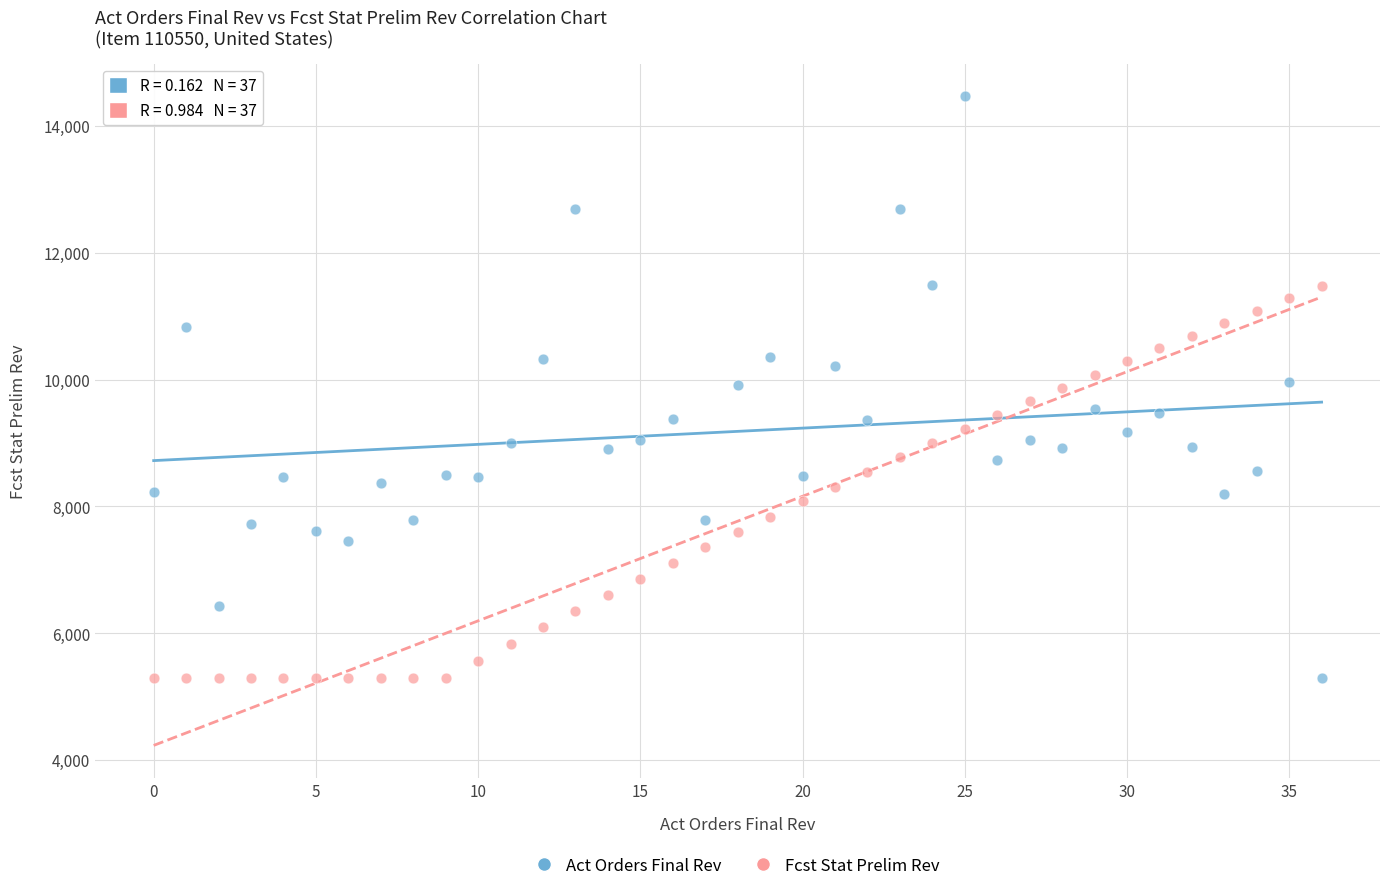

Which series has the largest Y range (max minus min)?

Act Orders Final Rev